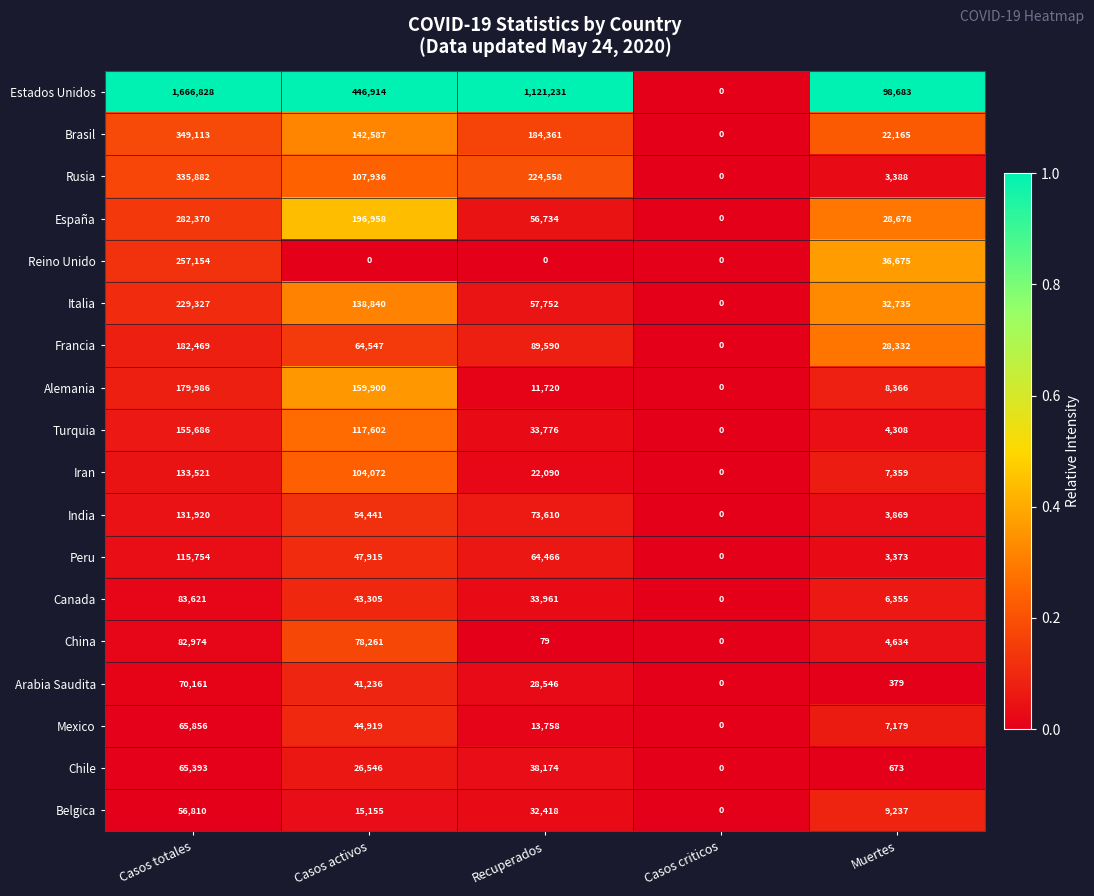

At which label does Estados Unidos reach its minimum?

Casos criticos